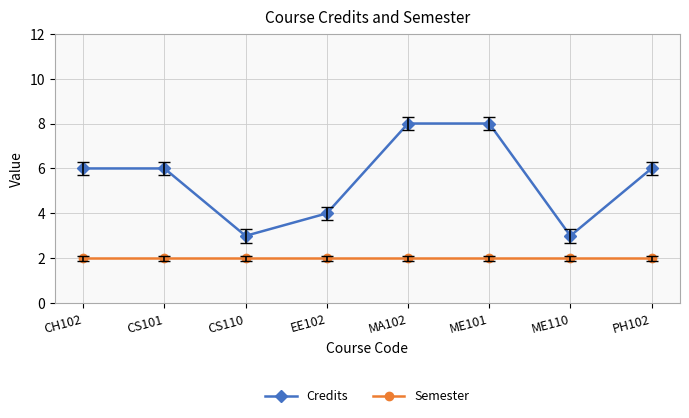

What is the total value across all series at CS101?

8